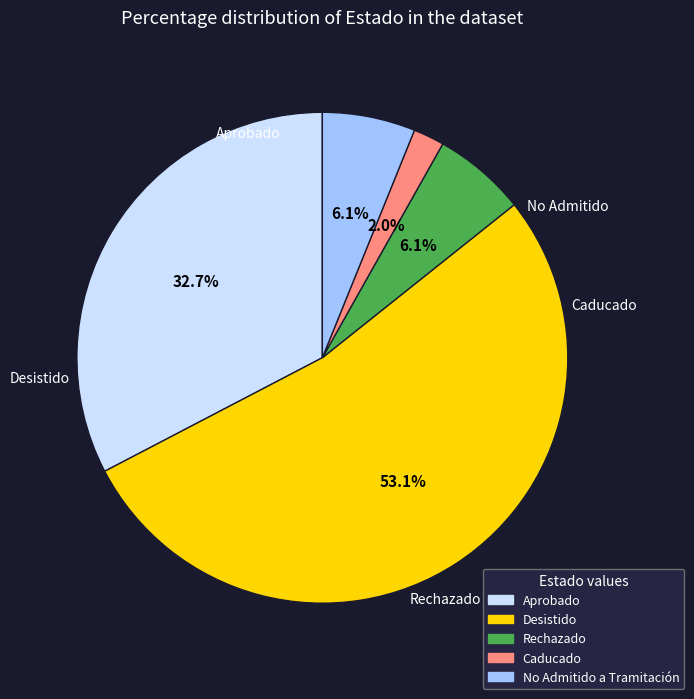

Does any single category account for the majority?

Yes